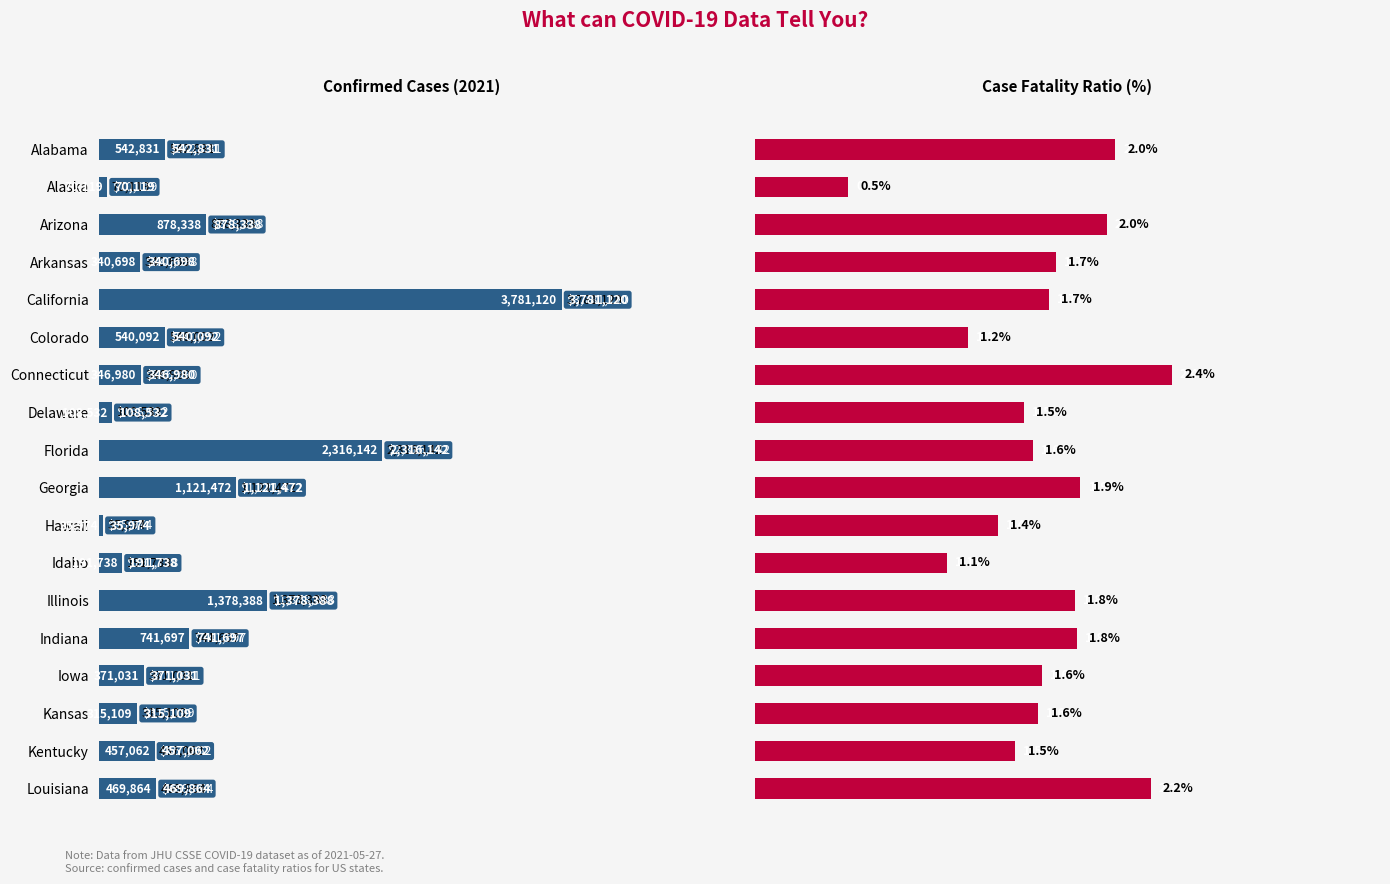

How many data points in Case_Fatality_Ratio are less than 1?

1